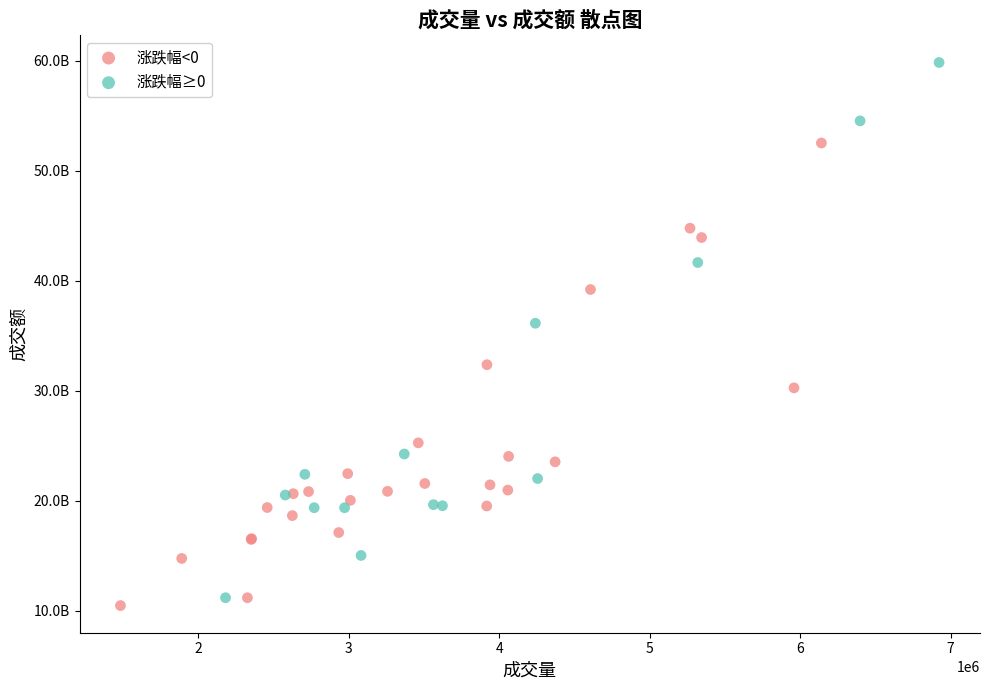

What are all the series names shown in the legend?

涨跌幅<0, 涨跌幅≥0